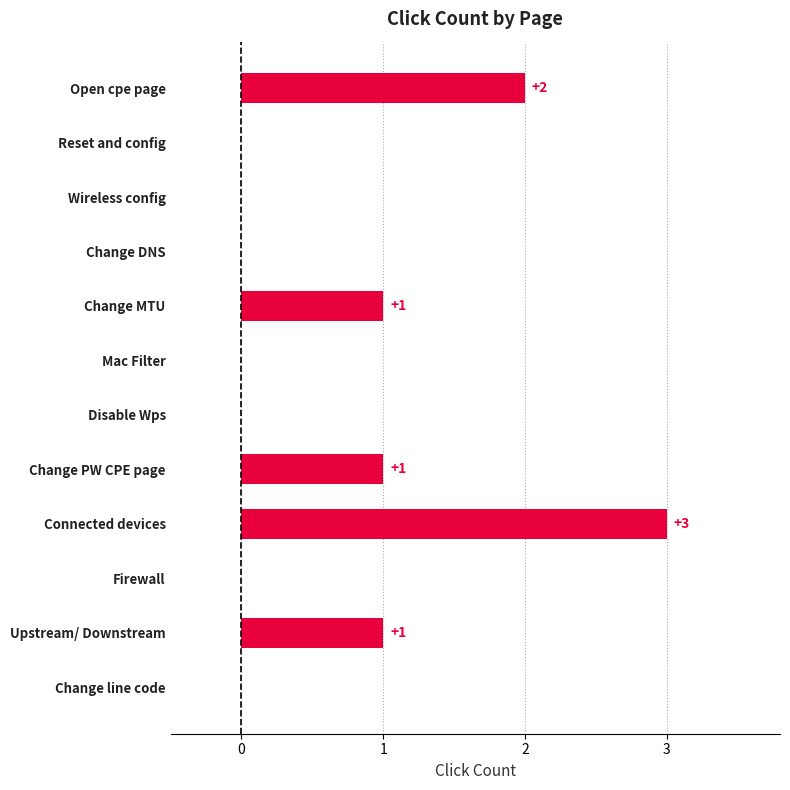

Reading top to bottom, what are all the values shown in this chart?

Open cpe page=2	Reset and config=0	Wireless config=0	Change DNS=0	Change MTU=1	Mac Filter=0	Disable Wps=0	Change PW CPE page=1	Connected devices=3	Firewall=0	Upstream/ Downstream=1	Change line code=0